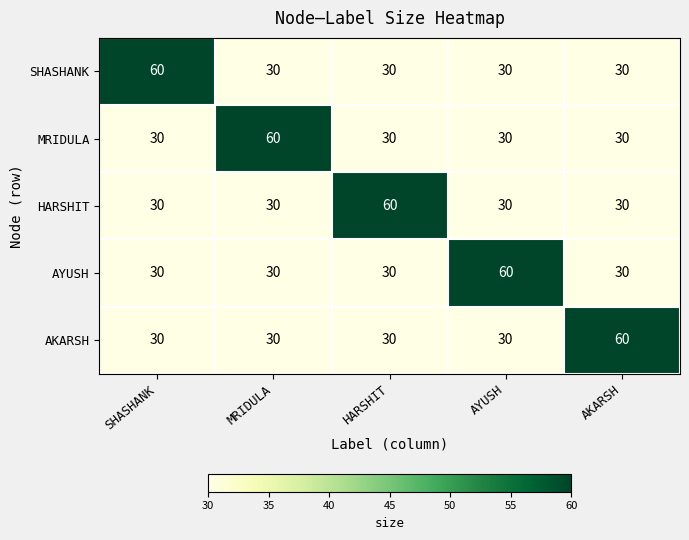

How many categories are shown in the chart?

5